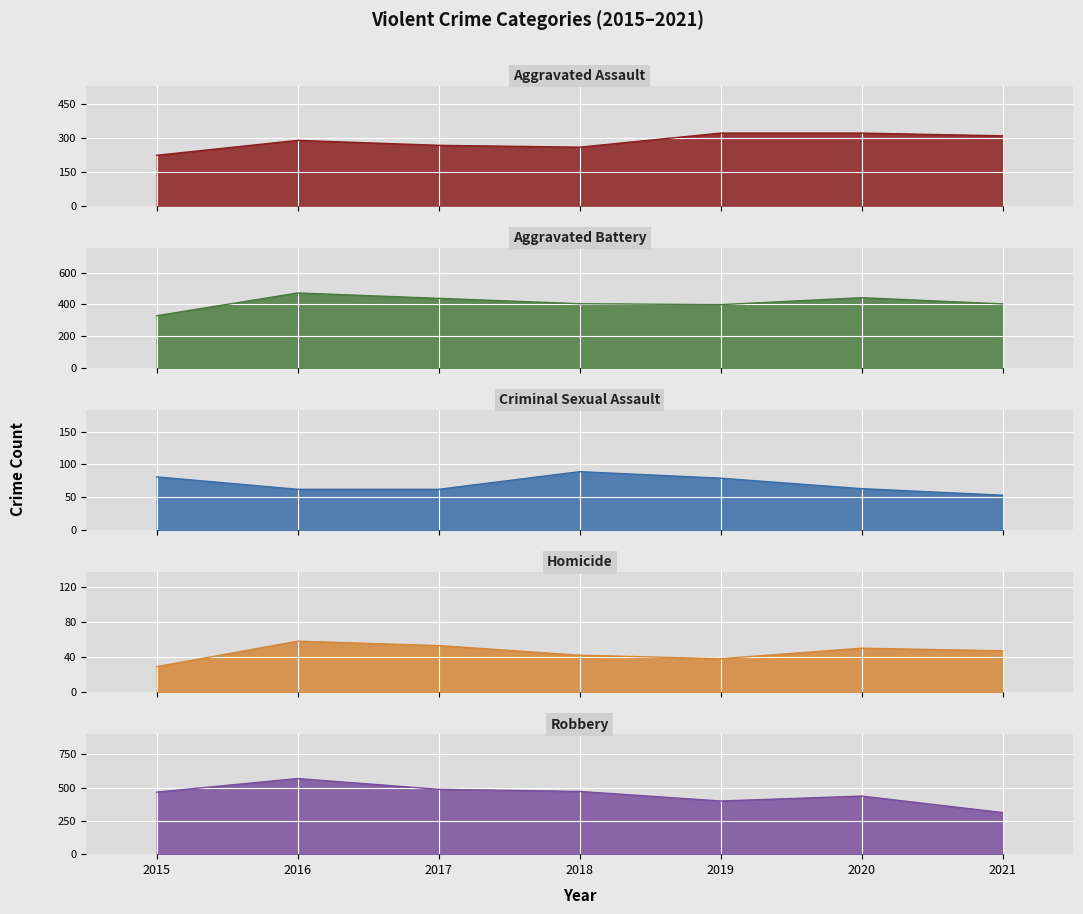

True or false: Aggravated Assault and Aggravated Battery cross at least once.

False